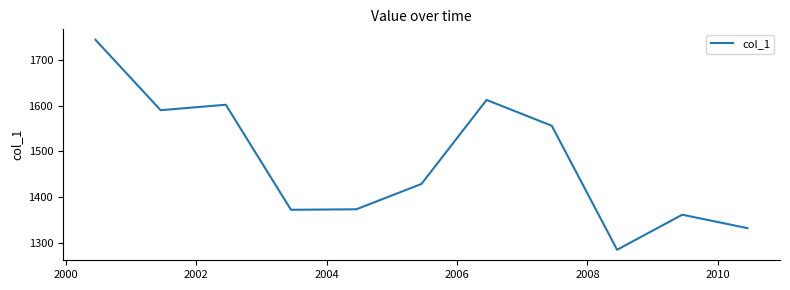

Count the number of values greater than 1428.

6